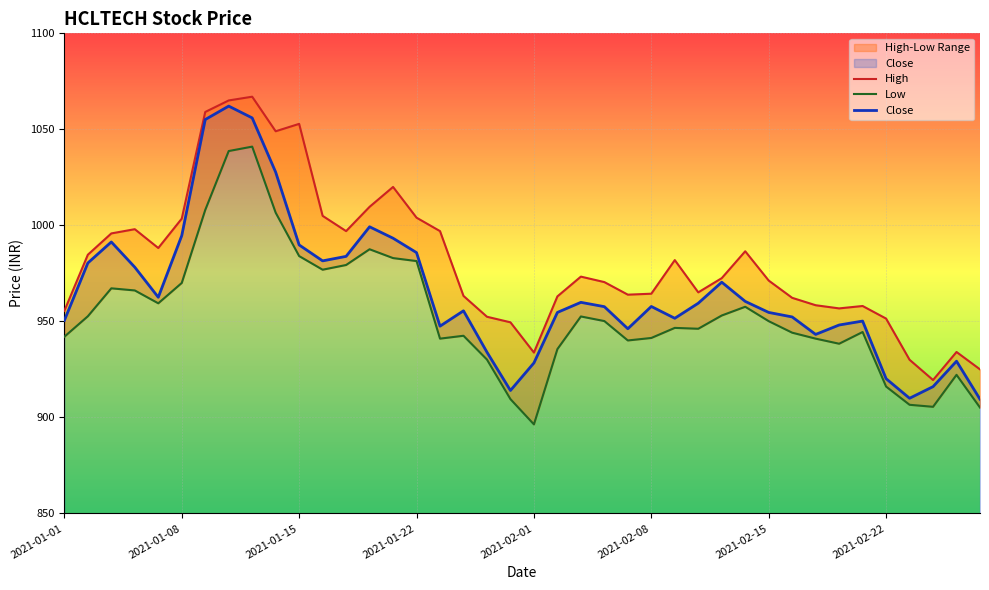

What are all the series names shown in the legend?

High, Low, Close